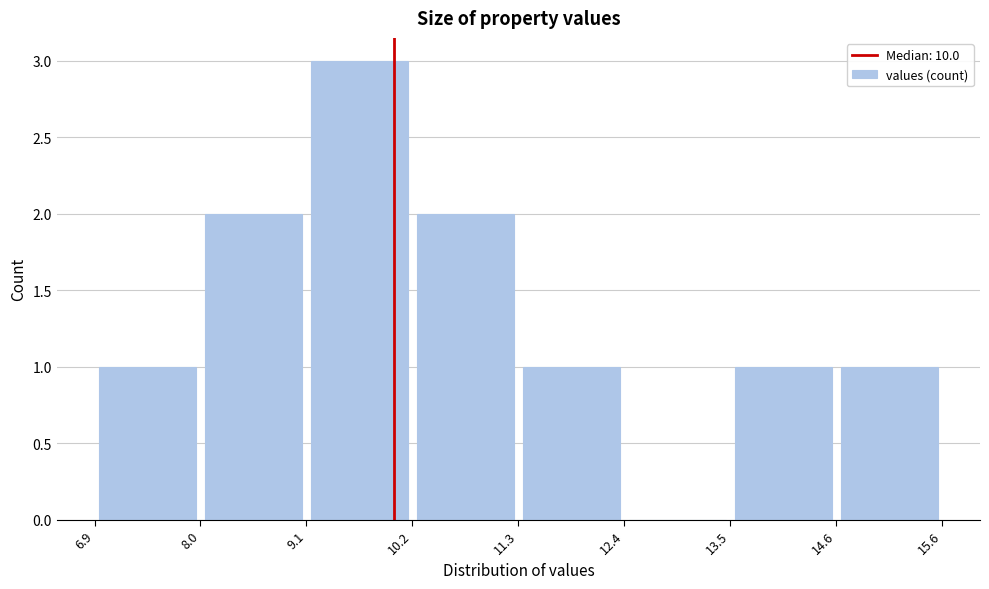

Reading left to right, list every bar in this chart as the range it spans on the x-axis followed by its height. The values are not printed on the chart, so give them approximately, as read against the axis.

6.9 to 8.0: 1
8.0 to 9.1: 2
9.1 to 10.2: 3
10.2 to 11.3: 2
11.3 to 12.4: 1
12.4 to 13.5: 0
13.5 to 14.6: 1
14.6 to 15.6: 1